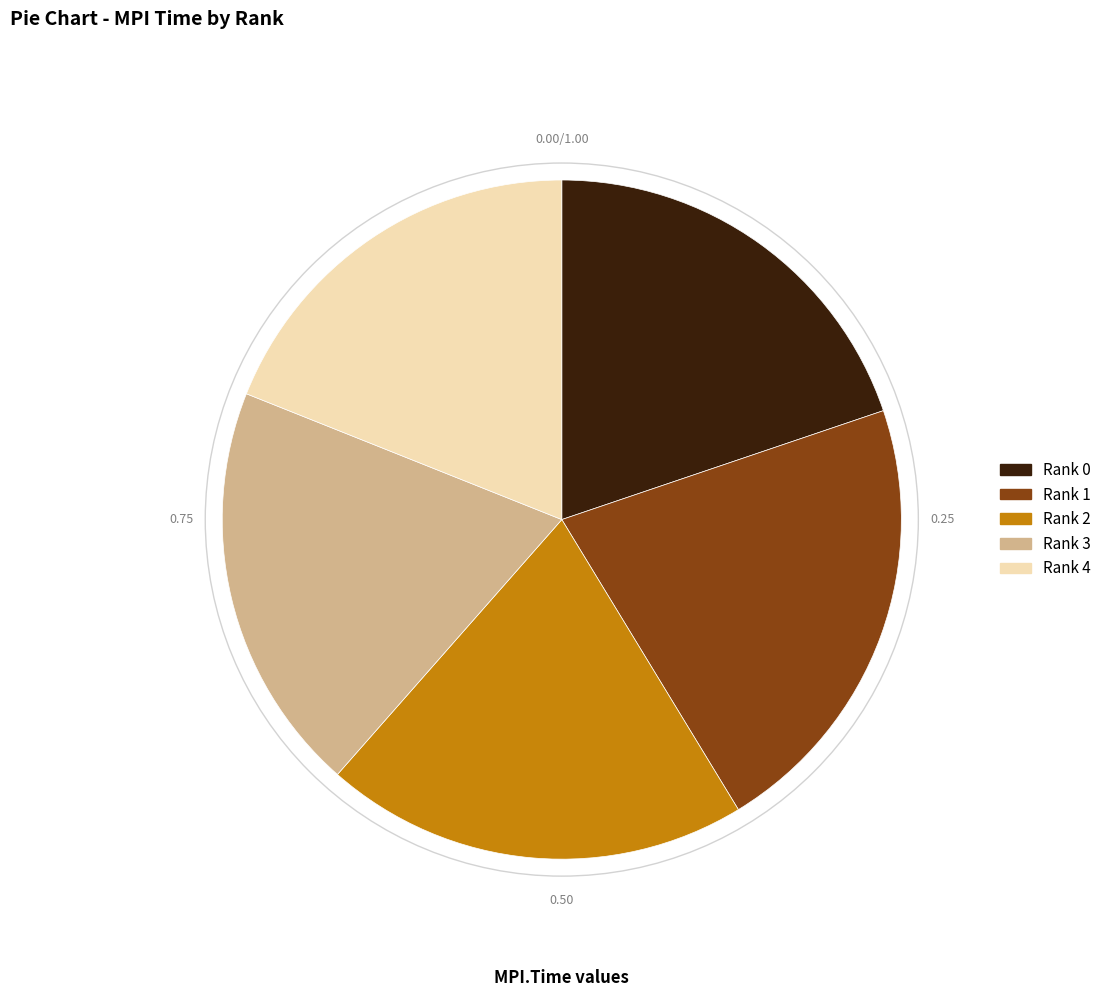

Which has a higher value, Rank 2 or Rank 3?

Rank 2